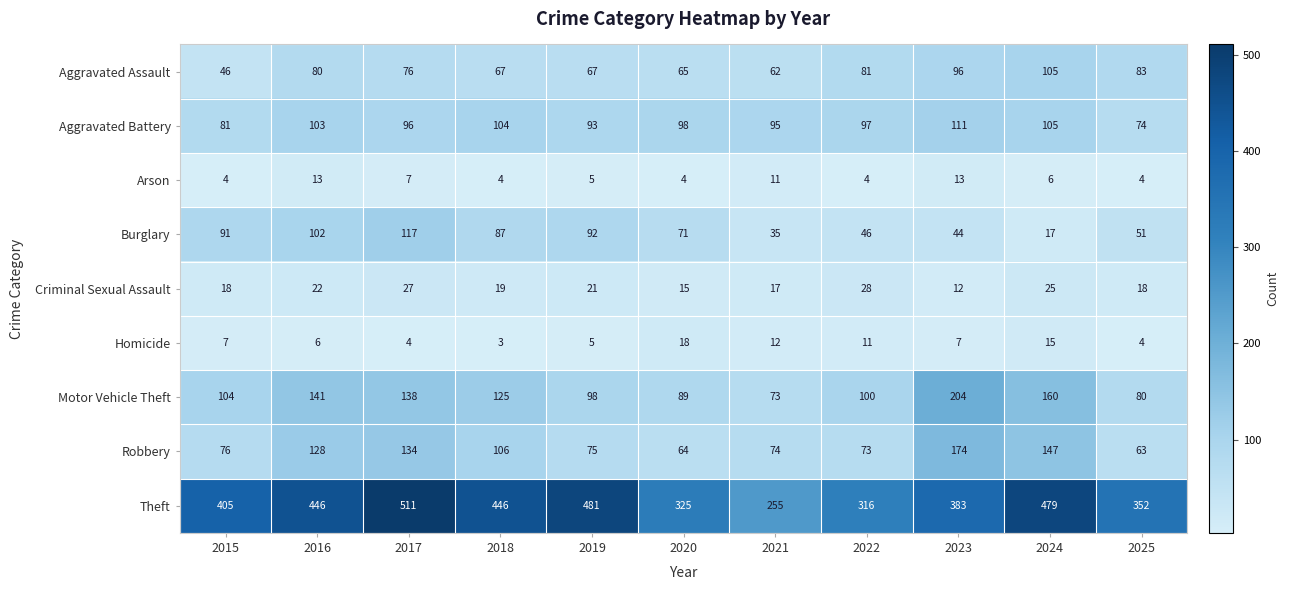

What is the difference between the Motor Vehicle Theft values at 2015 and 2020?

15